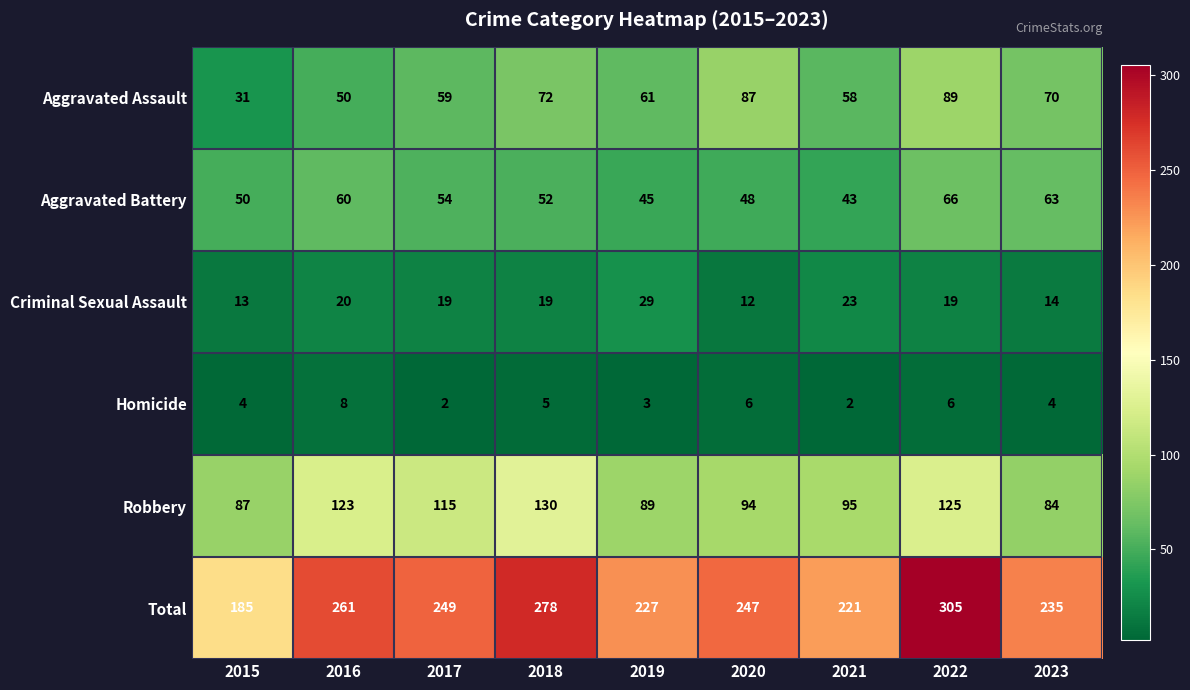

Which category has the highest value across all series?

2022